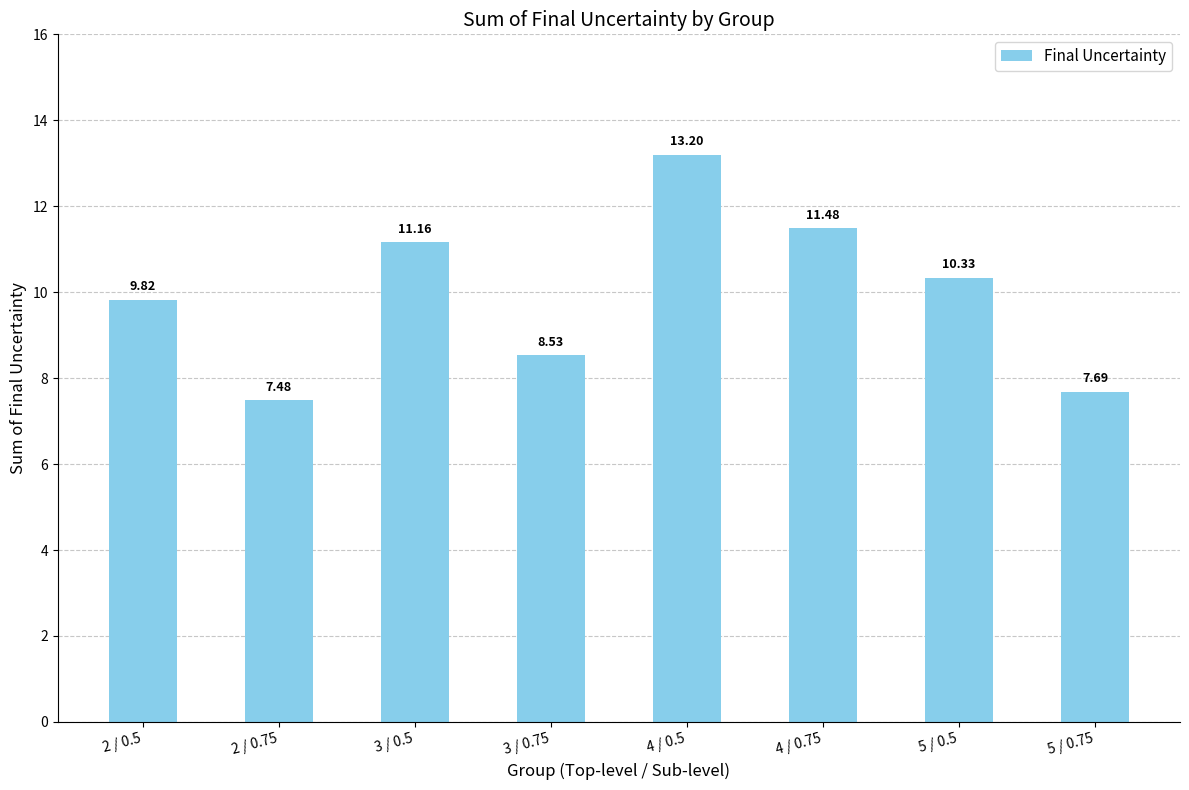

What is the change in value from 3 / 0.75 to 4 / 0.5?

+4.7